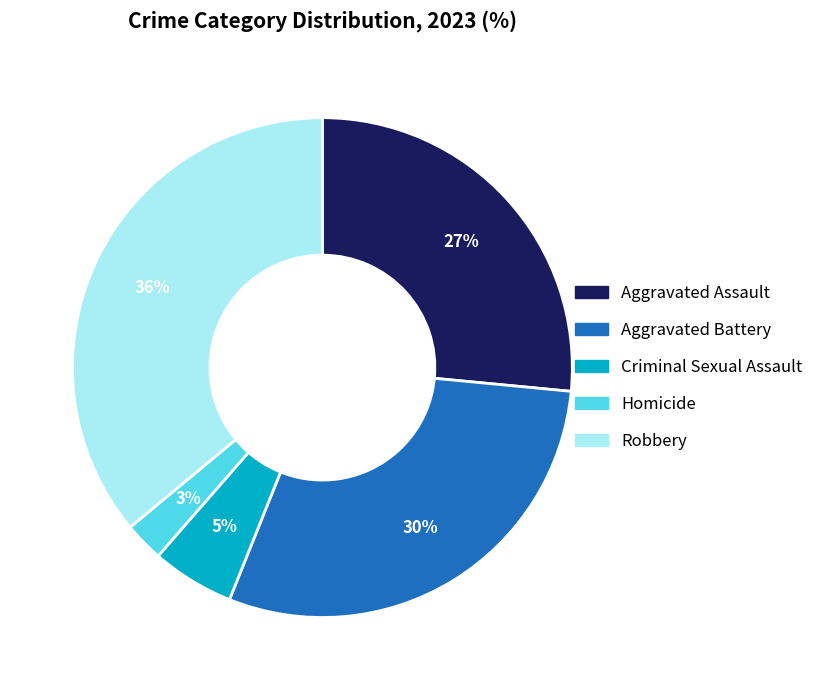

How many segments does this pie chart have?

5